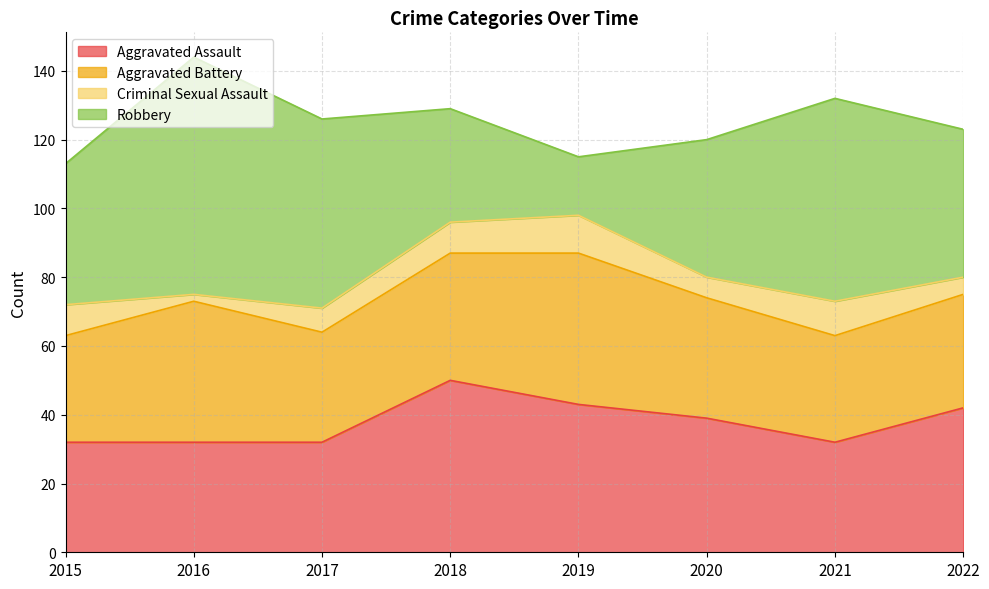

What is the maximum value shown in the chart?

69